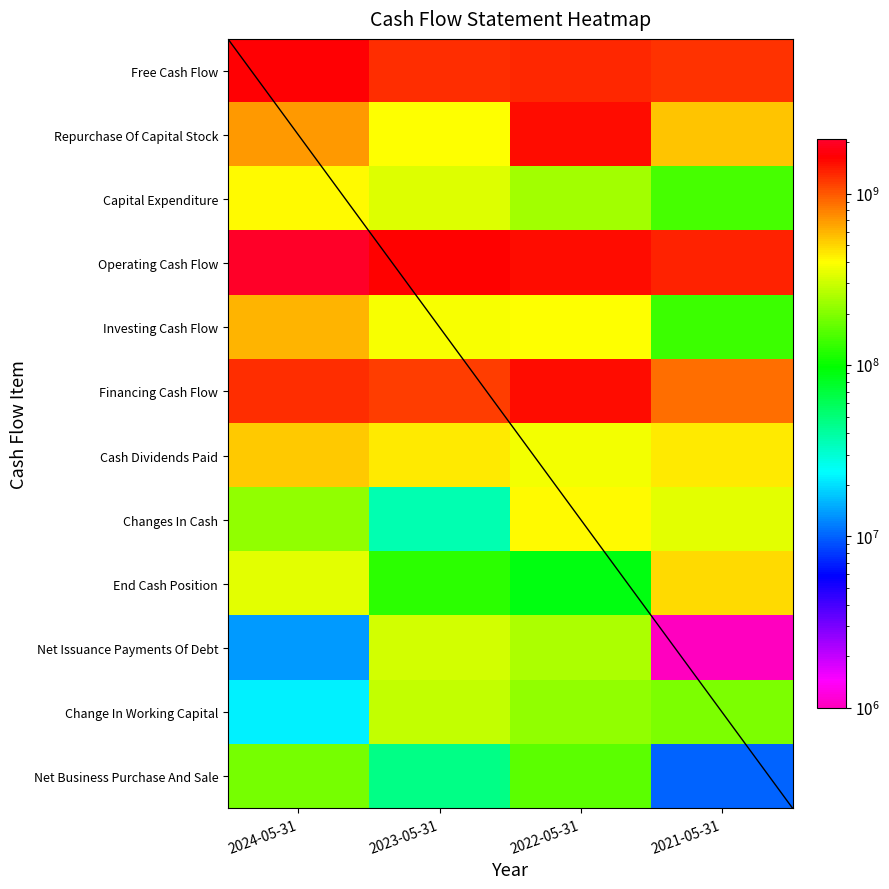

What is the maximum value shown in the chart?

2079781000